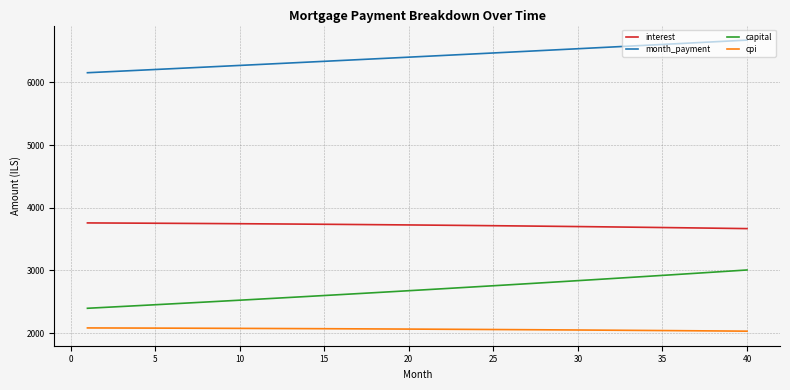

Is this an area chart (filled region under the line)?

No